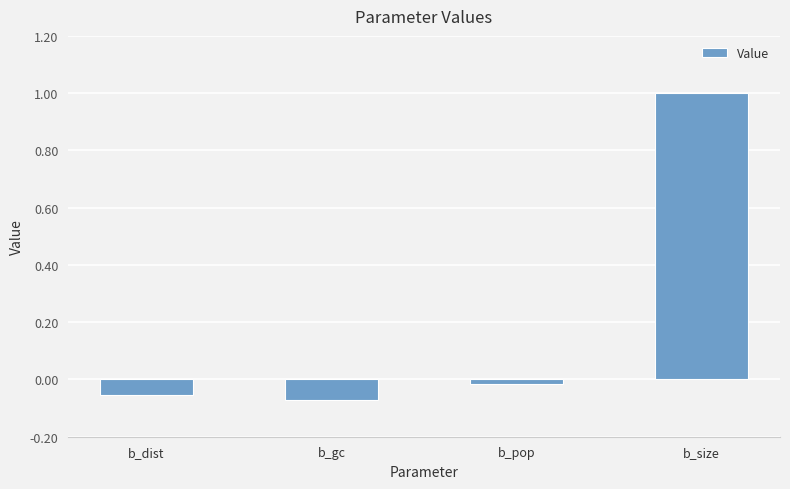

Which category has the lowest value across all series?

b_gc